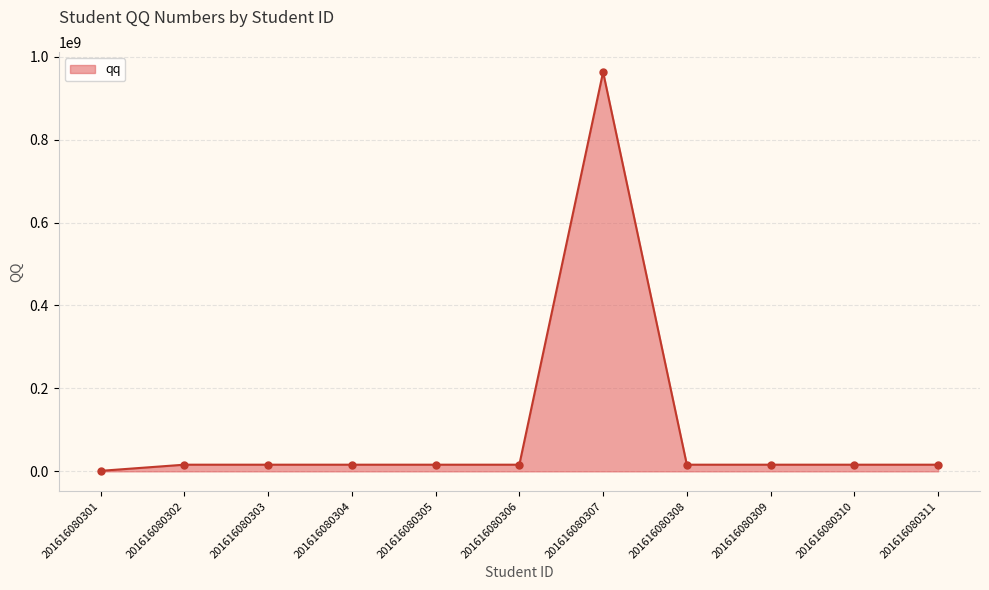

What is the ratio of the value at 201616080310 to the value at 201616080302?

1.0